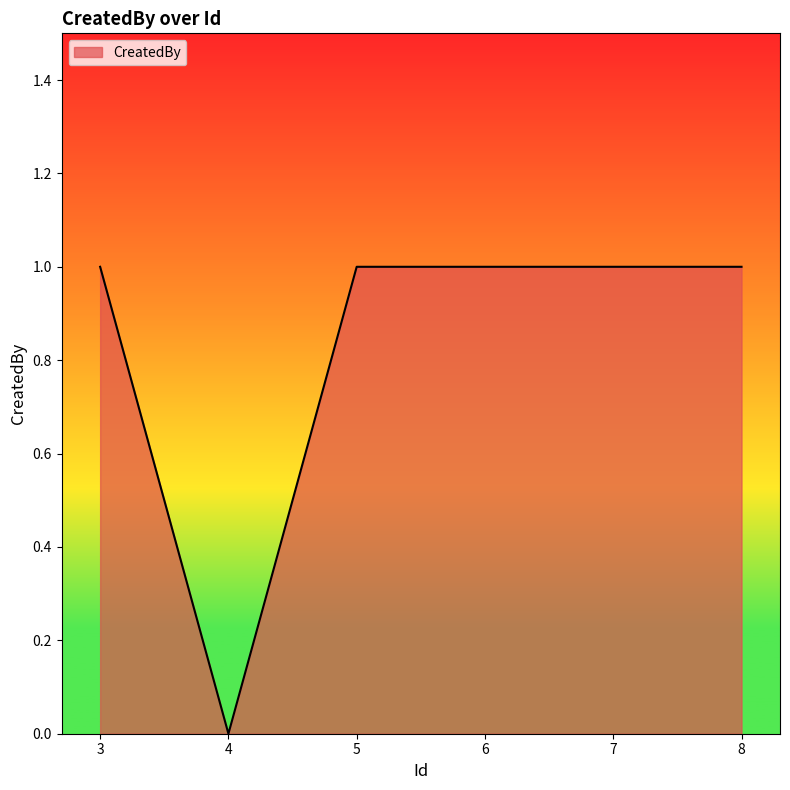

True or false: the data shows 1 at 5.

True